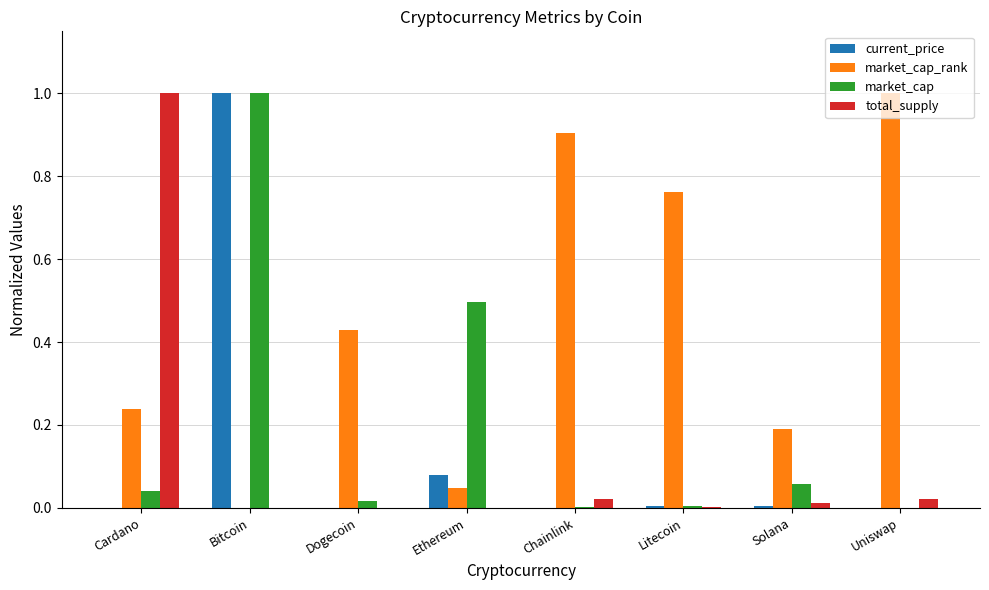

Which series changed the most between Cardano and Litecoin?

total_supply